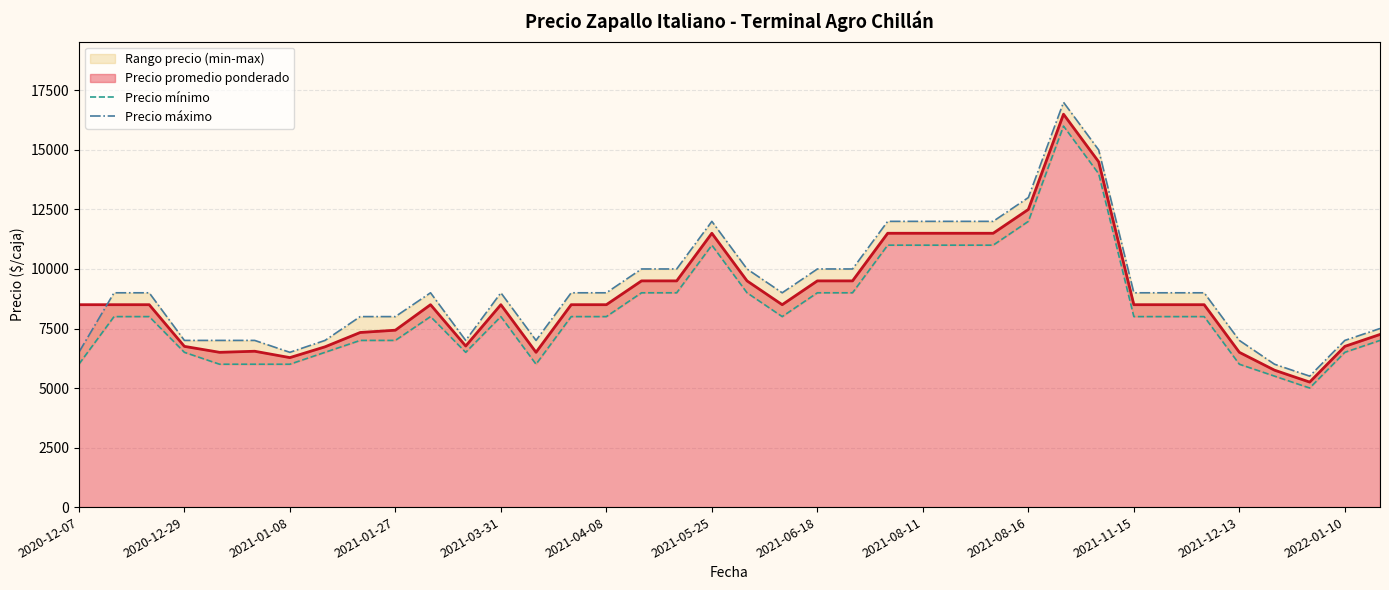

What is the lowest value of the Precio promedio ponderado series?

5250